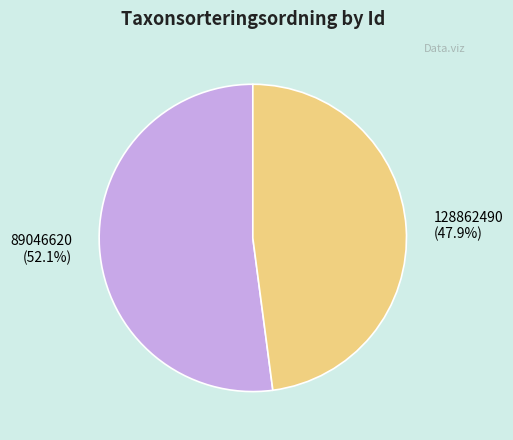

To the nearest percent, what is the combined percentage of 89046620 and 128862490?

100%